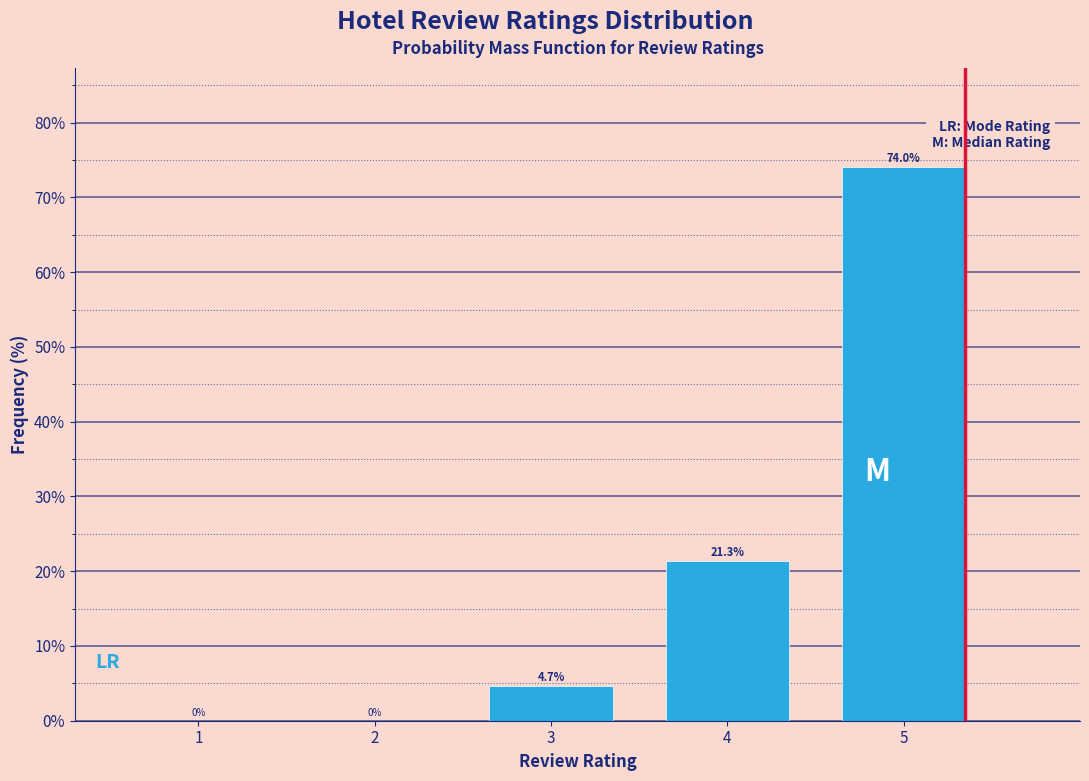

At which label is the value closest to 37?

4